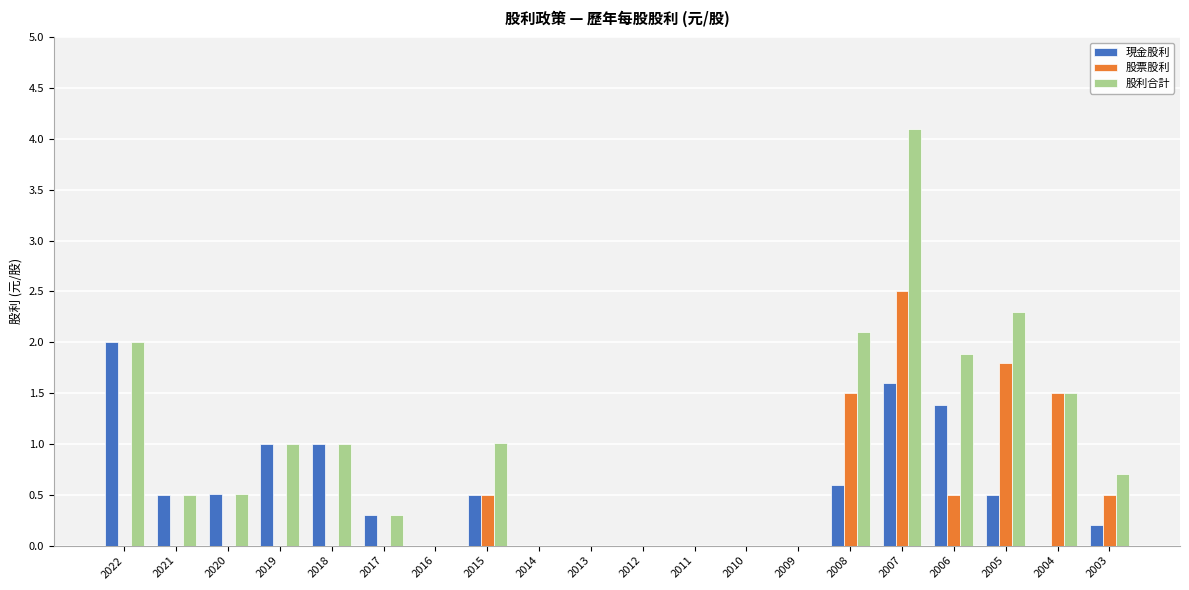

What is the average value of the 股票股利 series?

0.4